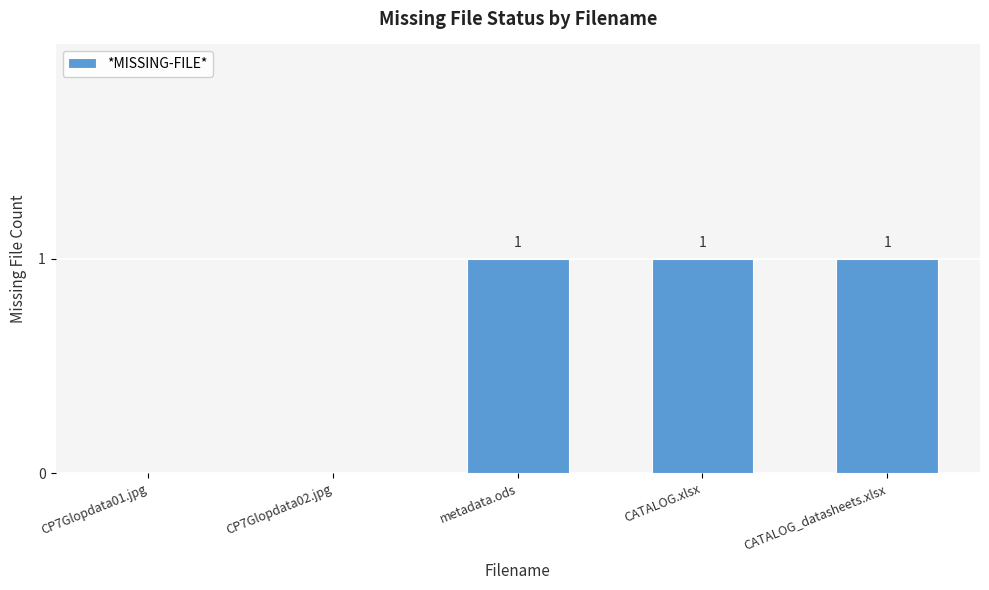

Between CATALOG_datasheets.xlsx and CP7Glopdata01.jpg, which is larger?

CATALOG_datasheets.xlsx